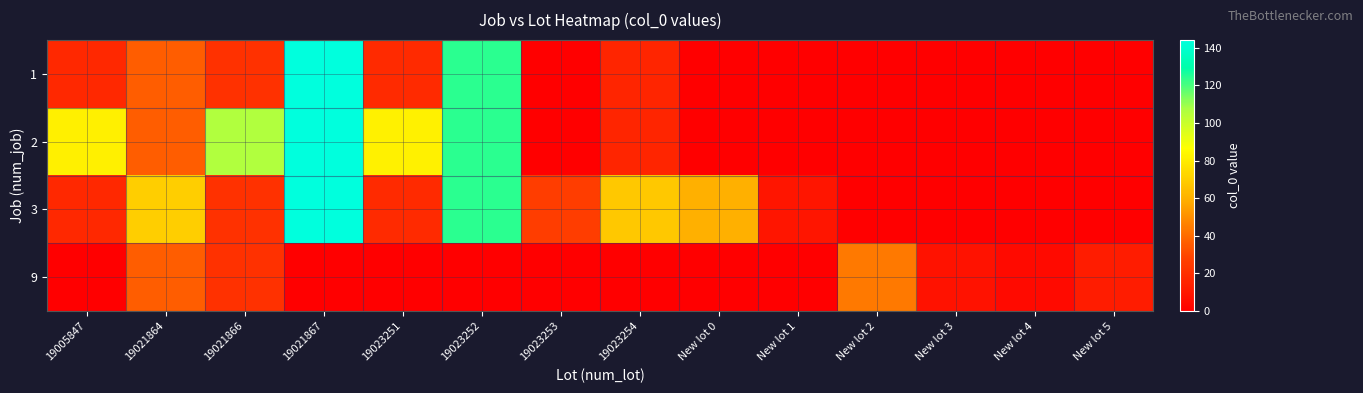

Reading left to right, transcribe all the data shown in this chart.

1: 19005847=17	19021864=36	19021866=21	19021867=144	19023251=18	19023252=124	19023253=0	19023254=16	New lot 0=0	New lot 1=0	New lot 2=0	New lot 3=0	New lot 4=0	New lot 5=0
2: 19005847=81	19021864=36	19021866=106	19021867=144	19023251=82	19023252=124	19023253=0	19023254=16	New lot 0=0	New lot 1=0	New lot 2=0	New lot 3=0	New lot 4=0	New lot 5=0
3: 19005847=17	19021864=70	19021866=21	19021867=144	19023251=18	19023252=124	19023253=26	19023254=68	New lot 0=60	New lot 1=9	New lot 2=0	New lot 3=0	New lot 4=0	New lot 5=0
9: 19005847=0	19021864=36	19021866=21	19021867=0	19023251=0	19023252=0	19023253=0	19023254=0	New lot 0=0	New lot 1=0	New lot 2=44	New lot 3=8	New lot 4=5	New lot 5=12